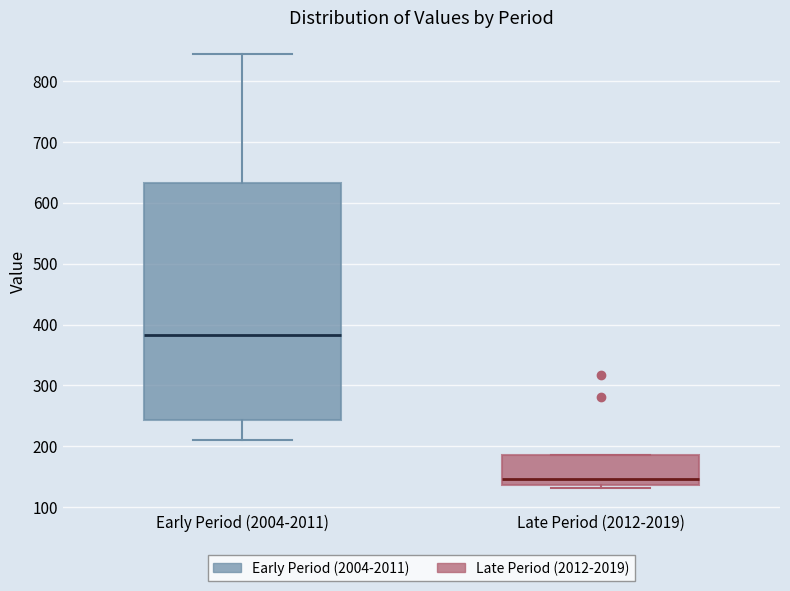

Reading left to right, transcribe this box plot: for each box, give where its median line is, the range the box spans, and where its two whiskers end, as read against the y-axis. The values are not printed on the chart, so give them approximately, as read against the axis.

Early Period (2004-2011): median 380, box 240 to 630, whiskers 210 to 840
Late Period (2012-2019): median 150, box 140 to 190, whiskers 130 to 190